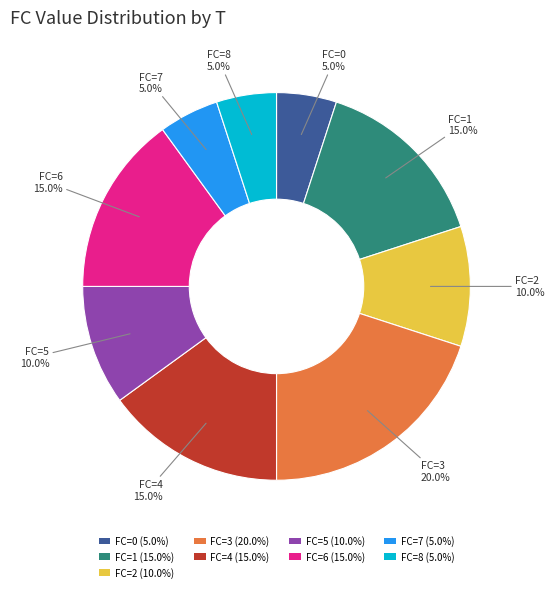

Is there any slice that represents more than half of the pie?

No